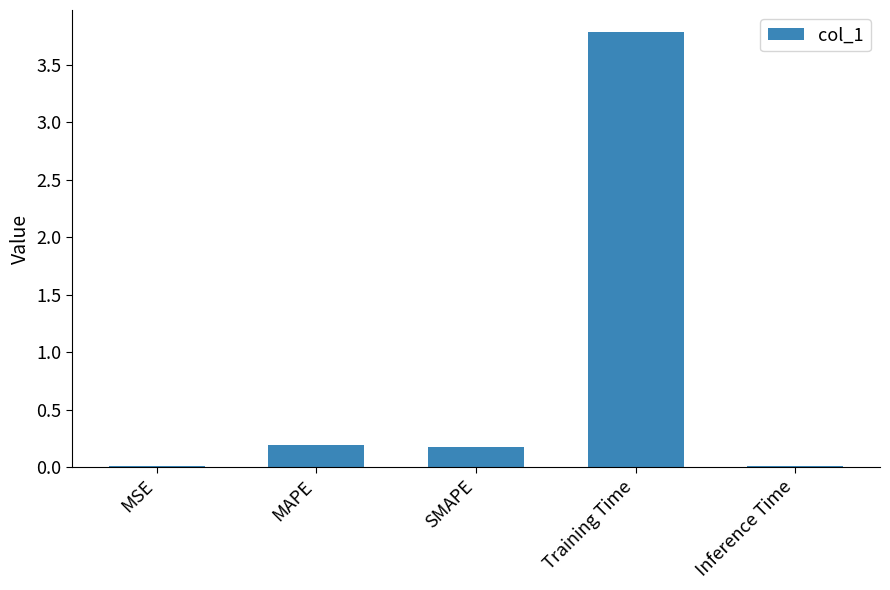

Is it true that the value at MAPE is 0.2?

True